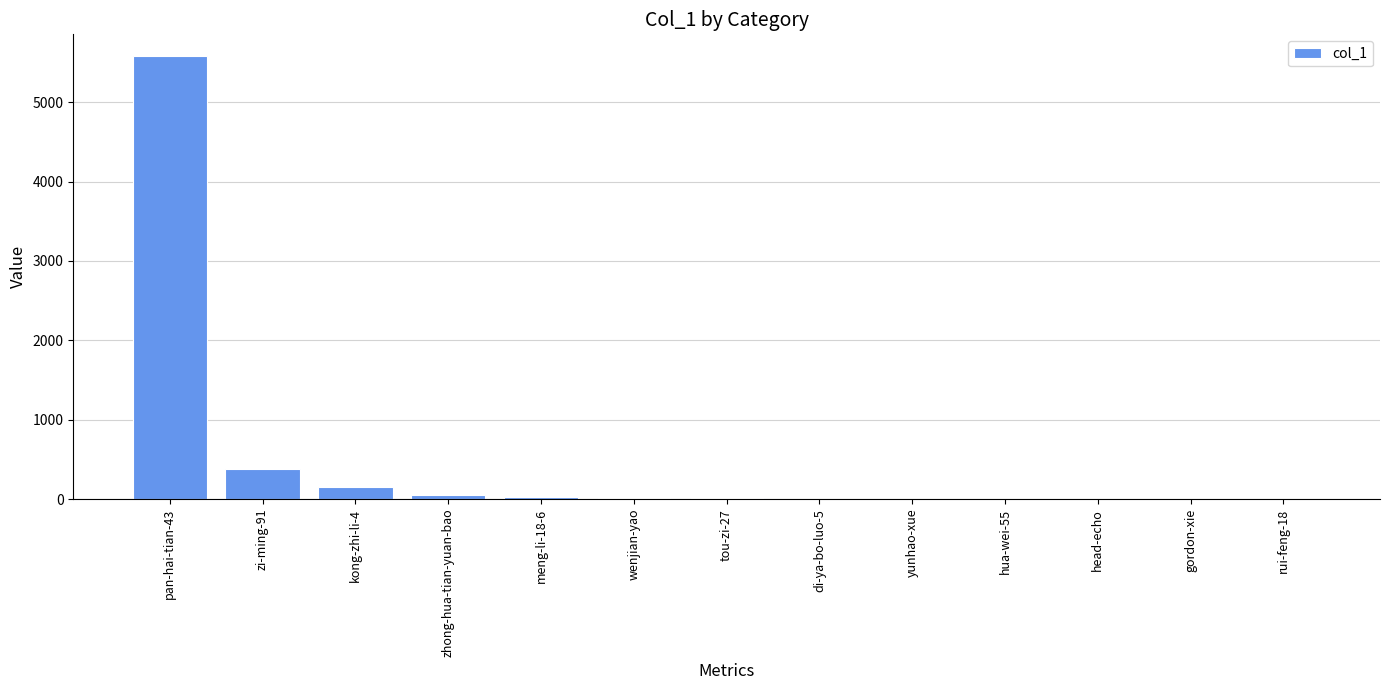

Which category has the highest value across all series?

pan-hai-tian-43